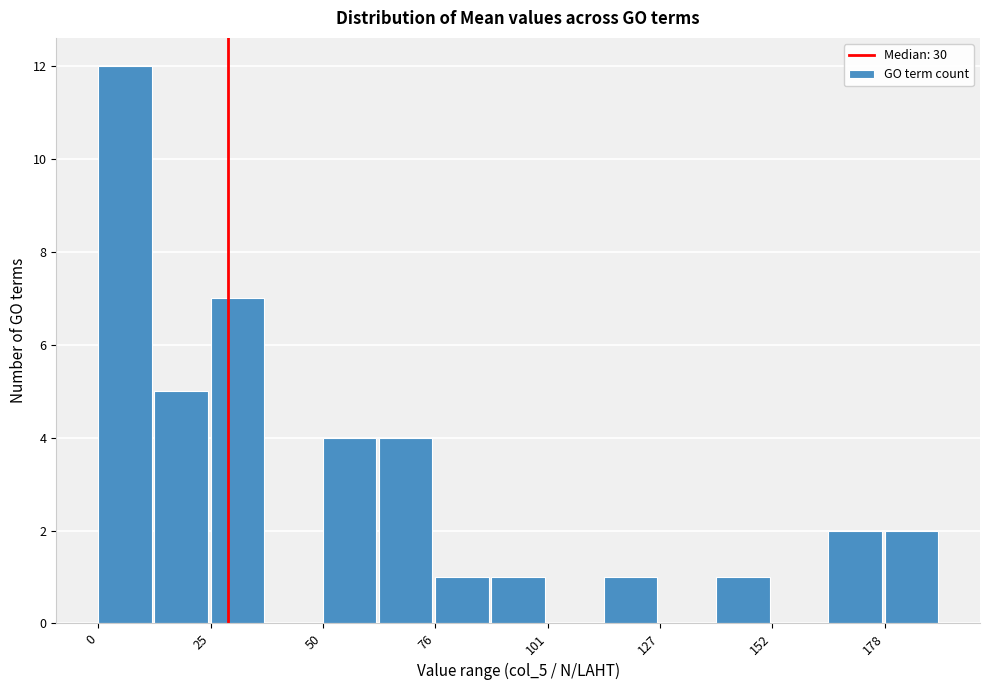

Read against the x-axis, roughly where is the centre of the tallest bar?

5